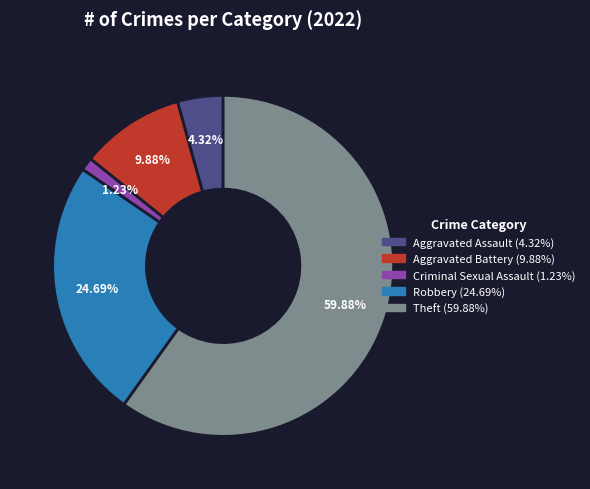

Is there any slice that represents more than half of the pie?

Yes